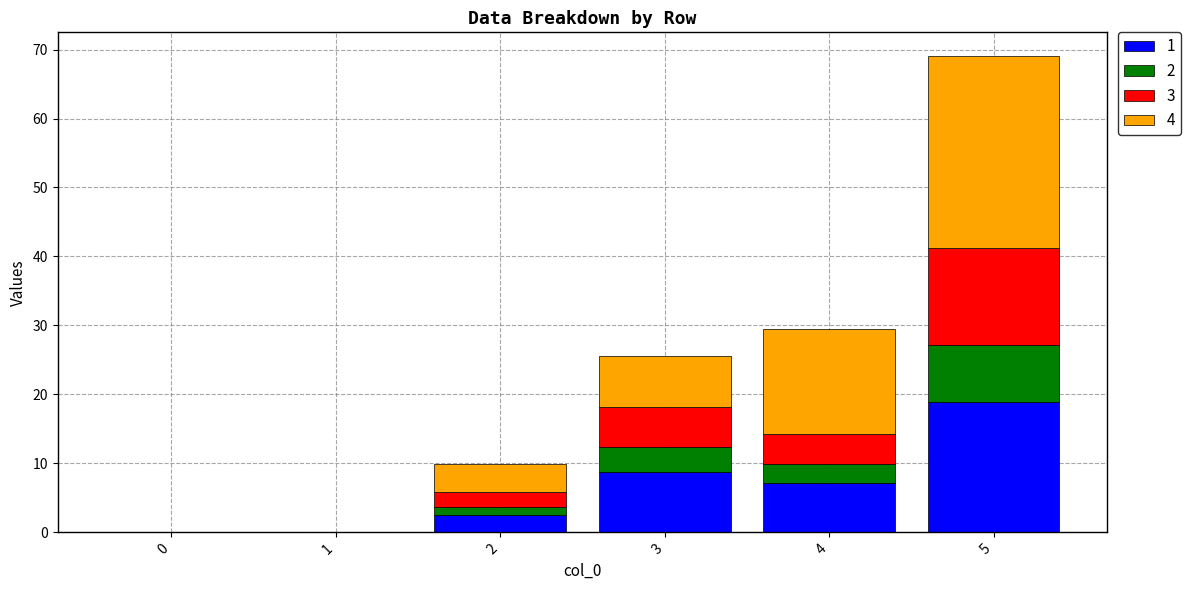

At which category is the sum across all series the highest?

5